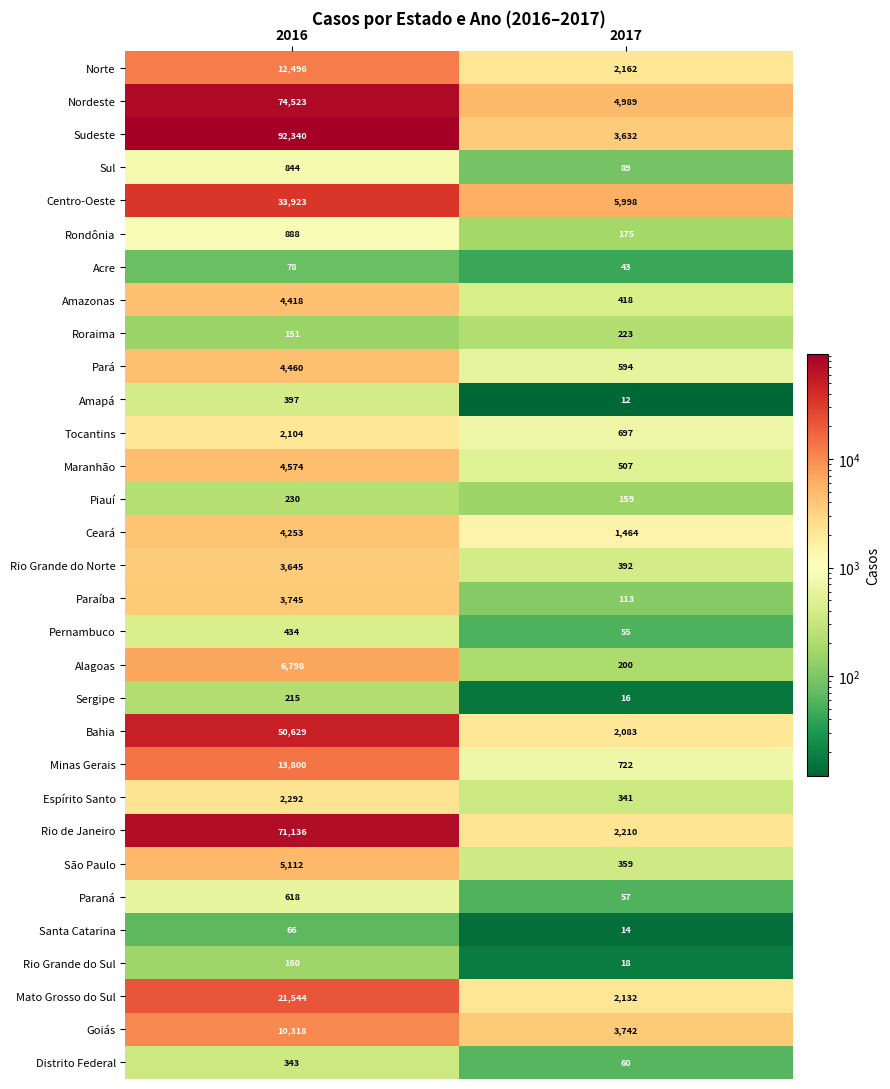

Rank the series at 2017 from highest to lowest value.

Centro-Oeste, Nordeste, Goiás, Sudeste, Rio de Janeiro, Norte, Mato Grosso do Sul, Bahia, Ceará, Minas Gerais, Tocantins, Pará, Maranhão, Amazonas, Rio Grande do Norte, São Paulo, Espírito Santo, Roraima, Alagoas, Rondônia, Piauí, Paraíba, Sul, Distrito Federal, Paraná, Pernambuco, Acre, Rio Grande do Sul, Sergipe, Santa Catarina, Amapá